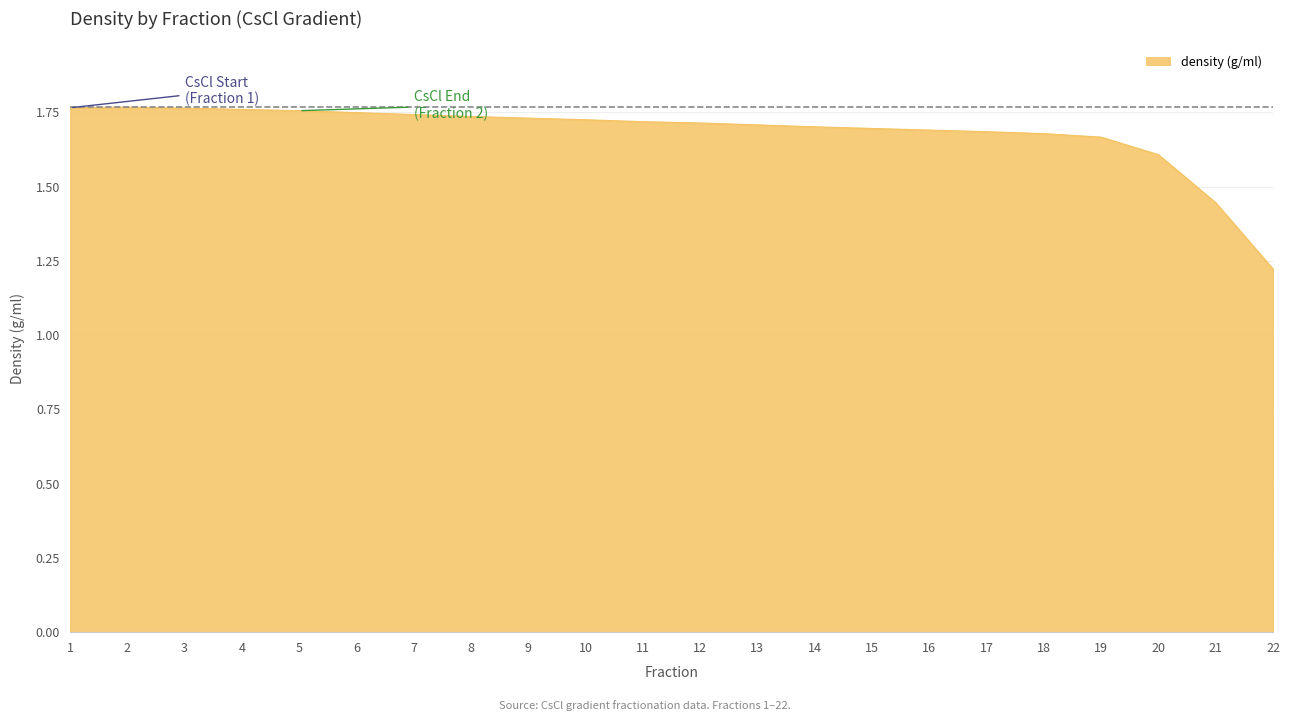

Count the values in the range 1 to 2.

22